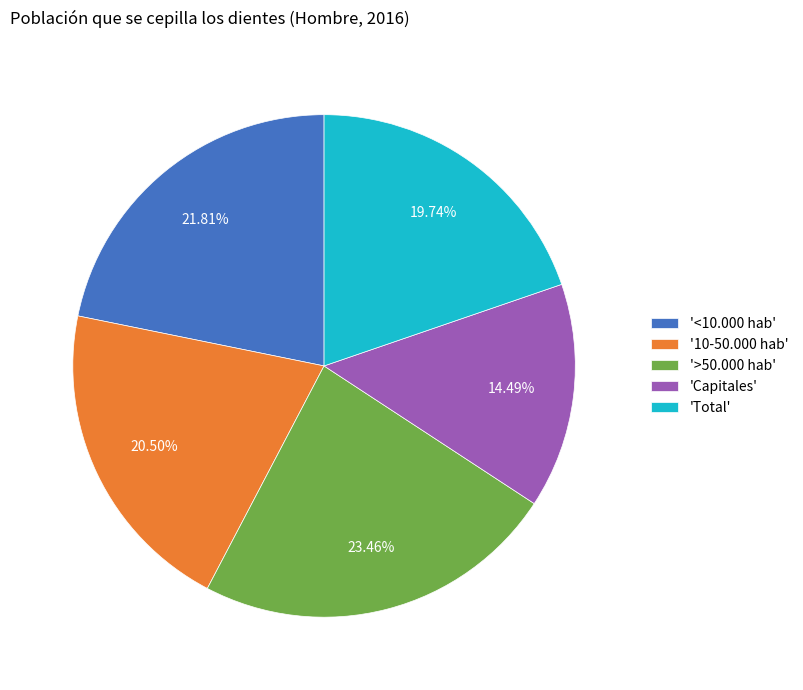

How many slices are in this pie chart?

5